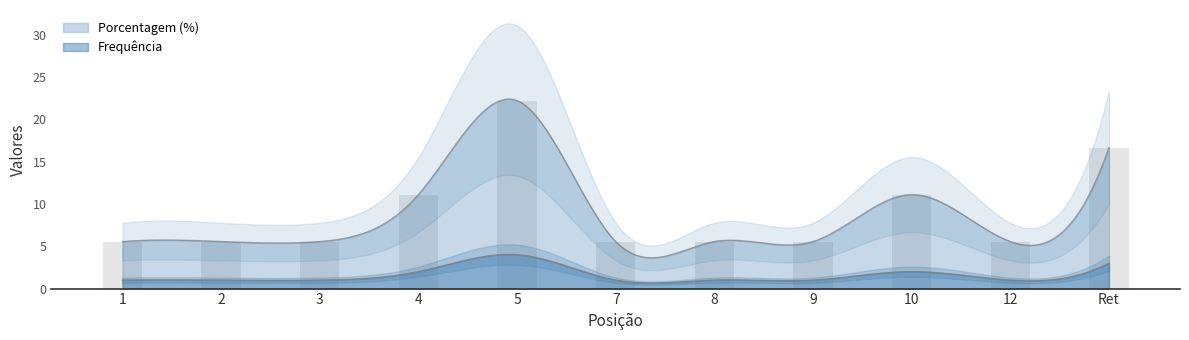

How many data points does each series have?

11